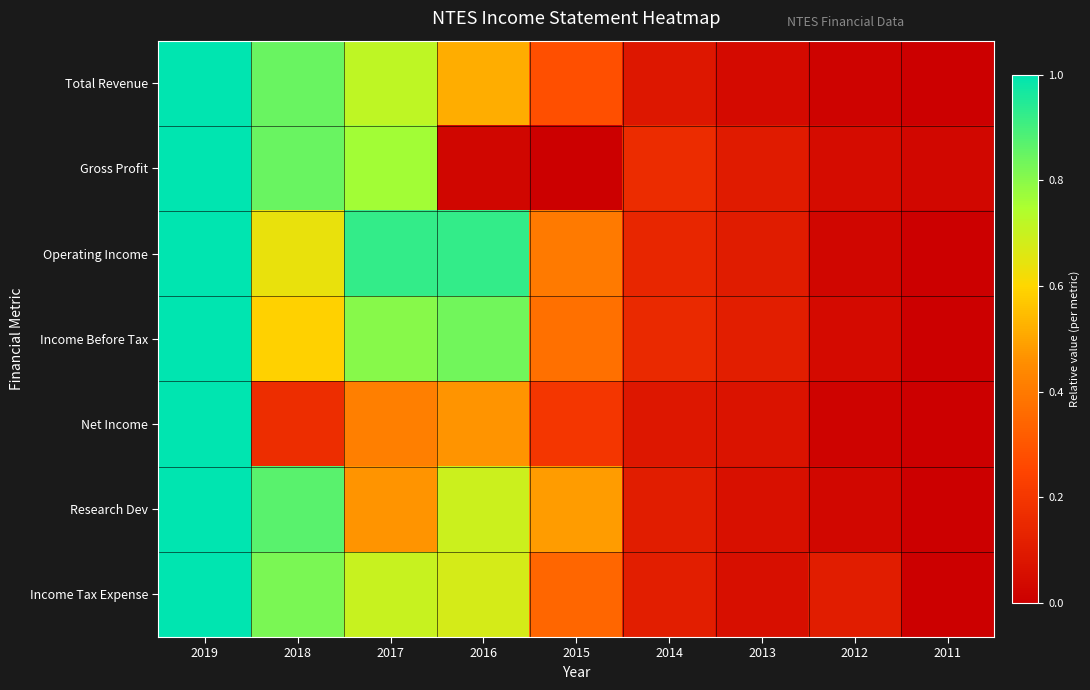

How many distinct data groups are displayed?

7